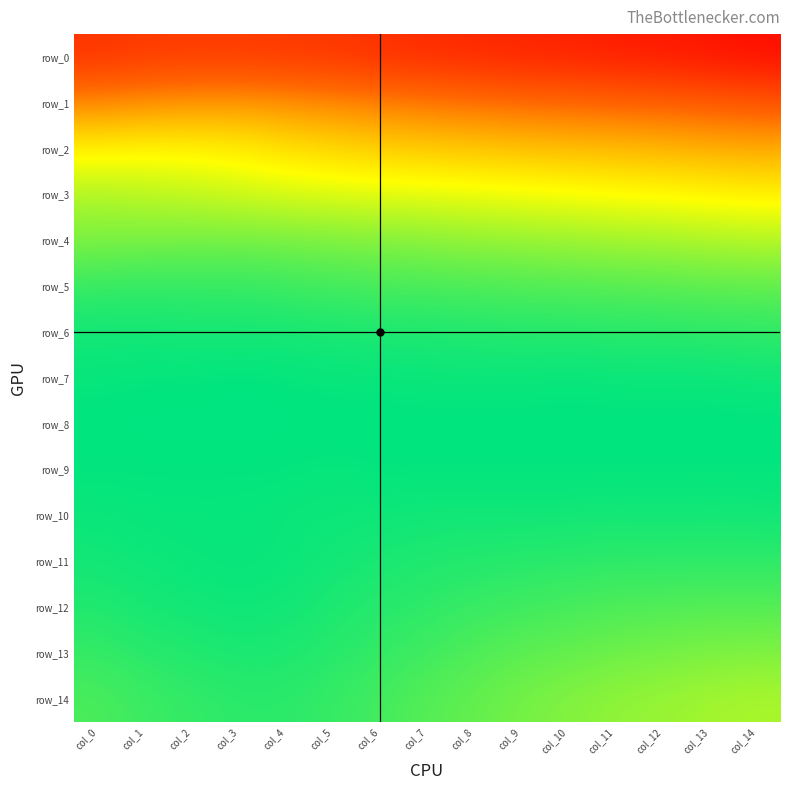

Reading left to right, list all the values displayed in this chart.

row_0: col_0=0.8	col_1=0.8	col_2=0.8	col_3=0.8	col_4=0.8	col_5=0.8	col_6=0.8	col_7=0.8	col_8=0.8	col_9=0.8	col_10=0.8	col_11=0.8	col_12=0.8	col_13=0.8	col_14=0.8
row_1: col_0=0.9	col_1=0.9	col_2=0.9	col_3=0.9	col_4=0.9	col_5=0.9	col_6=0.9	col_7=0.9	col_8=0.9	col_9=0.9	col_10=0.9	col_11=0.9	col_12=0.9	col_13=0.9	col_14=0.8
row_2: col_0=0.9	col_1=0.9	col_2=0.9	col_3=0.9	col_4=0.9	col_5=0.9	col_6=0.9	col_7=0.9	col_8=0.9	col_9=0.9	col_10=0.9	col_11=0.9	col_12=0.9	col_13=0.9	col_14=0.9
row_3: col_0=1.0	col_1=0.9	col_2=0.9	col_3=0.9	col_4=0.9	col_5=0.9	col_6=0.9	col_7=0.9	col_8=0.9	col_9=0.9	col_10=0.9	col_11=0.9	col_12=0.9	col_13=0.9	col_14=0.9
row_4: col_0=1.0	col_1=1.0	col_2=1.0	col_3=1.0	col_4=1.0	col_5=1.0	col_6=1.0	col_7=1.0	col_8=1.0	col_9=1.0	col_10=1.0	col_11=1.0	col_12=1.0	col_13=1.0	col_14=1.0
row_5: col_0=1.0	col_1=1.0	col_2=1.0	col_3=1.0	col_4=1.0	col_5=1.0	col_6=1.0	col_7=1.0	col_8=1.0	col_9=1.0	col_10=1.0	col_11=1.0	col_12=1.0	col_13=1.0	col_14=1.0
row_6: col_0=1.0	col_1=1.0	col_2=1.0	col_3=1.0	col_4=1.0	col_5=1.0	col_6=1.0	col_7=1.0	col_8=1.0	col_9=1.0	col_10=1.0	col_11=1.0	col_12=1.0	col_13=1.0	col_14=1.0
row_7: col_0=1.0	col_1=1.0	col_2=1.0	col_3=1.0	col_4=1.0	col_5=1.0	col_6=1.0	col_7=1.0	col_8=1.0	col_9=1.0	col_10=1.0	col_11=1.0	col_12=1.0	col_13=1.0	col_14=1.0
row_8: col_0=1.0	col_1=1.0	col_2=1.0	col_3=1.0	col_4=1.0	col_5=1.0	col_6=1.0	col_7=1.0	col_8=1.0	col_9=1.0	col_10=1.0	col_11=1.0	col_12=1.0	col_13=1.0	col_14=1.0
row_9: col_0=1.0	col_1=1.0	col_2=1.0	col_3=1.0	col_4=1.0	col_5=1.0	col_6=1.0	col_7=1.0	col_8=1.0	col_9=1.0	col_10=1.0	col_11=1.0	col_12=1.0	col_13=1.0	col_14=1.0
row_10: col_0=1.0	col_1=1.0	col_2=1.0	col_3=1.0	col_4=1.0	col_5=1.0	col_6=1.0	col_7=1.0	col_8=1.0	col_9=1.0	col_10=1.0	col_11=1.0	col_12=1.0	col_13=1.0	col_14=1.0
row_11: col_0=1.0	col_1=1.0	col_2=1.0	col_3=1.0	col_4=1.0	col_5=1.0	col_6=1.0	col_7=1.0	col_8=1.0	col_9=1.0	col_10=1.0	col_11=1.0	col_12=1.0	col_13=1.0	col_14=1.0
row_12: col_0=1.0	col_1=1.0	col_2=1.0	col_3=1.0	col_4=1.0	col_5=1.0	col_6=1.0	col_7=1.0	col_8=1.0	col_9=1.0	col_10=1.0	col_11=1.0	col_12=1.0	col_13=1.0	col_14=1.0
row_13: col_0=1.0	col_1=1.0	col_2=1.0	col_3=1.0	col_4=1.0	col_5=1.0	col_6=1.0	col_7=1.0	col_8=1.0	col_9=1.0	col_10=1.0	col_11=1.0	col_12=1.0	col_13=1.0	col_14=1.0
row_14: col_0=1.0	col_1=1.0	col_2=1.0	col_3=1.0	col_4=1.0	col_5=1.0	col_6=1.0	col_7=1.0	col_8=1.0	col_9=1.0	col_10=1.0	col_11=1.0	col_12=1.0	col_13=1.0	col_14=1.0